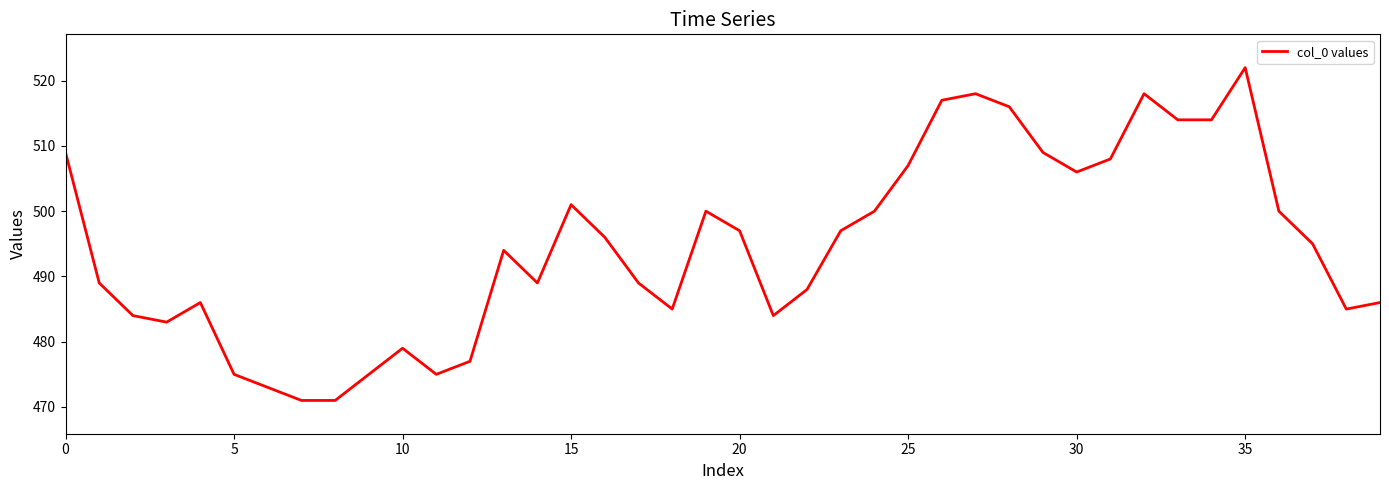

What is the smallest value displayed?

471